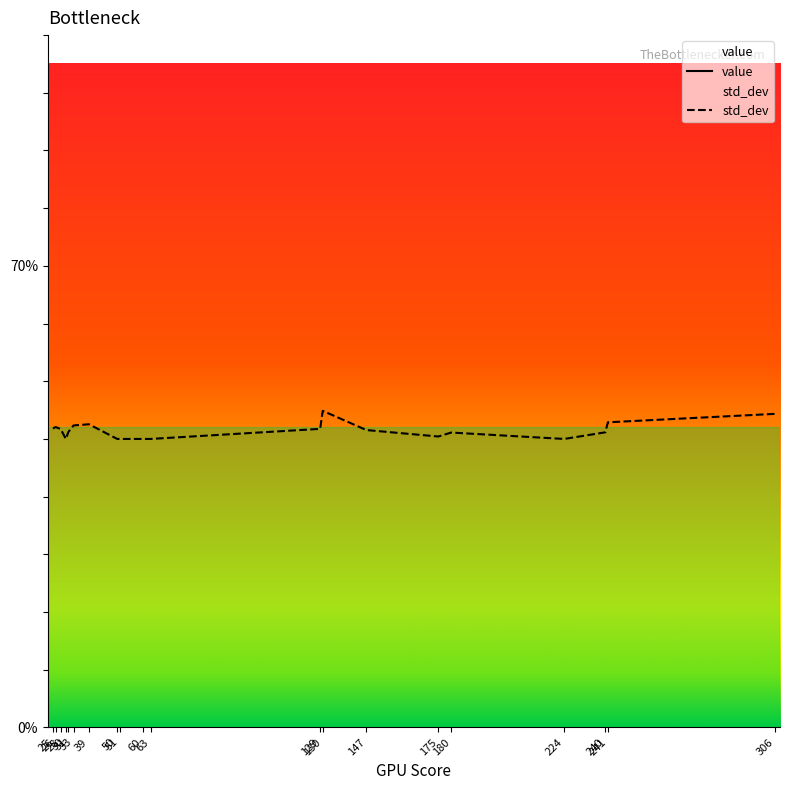

How many interior local peaks does the value series have?

4